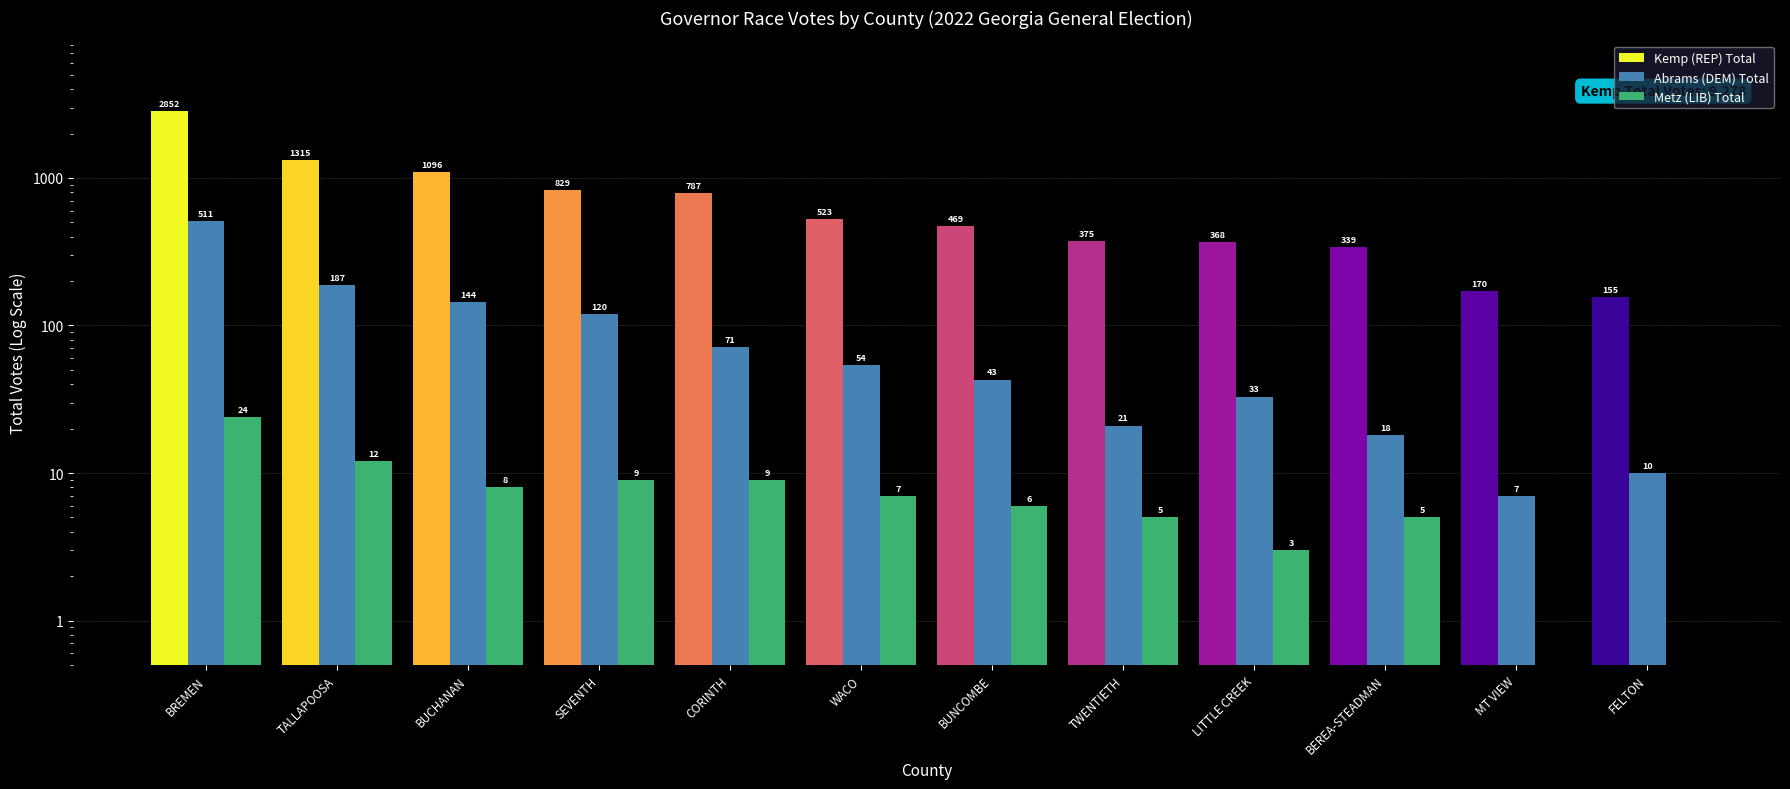

What is the label of the 10th bar from the right?

BUCHANAN